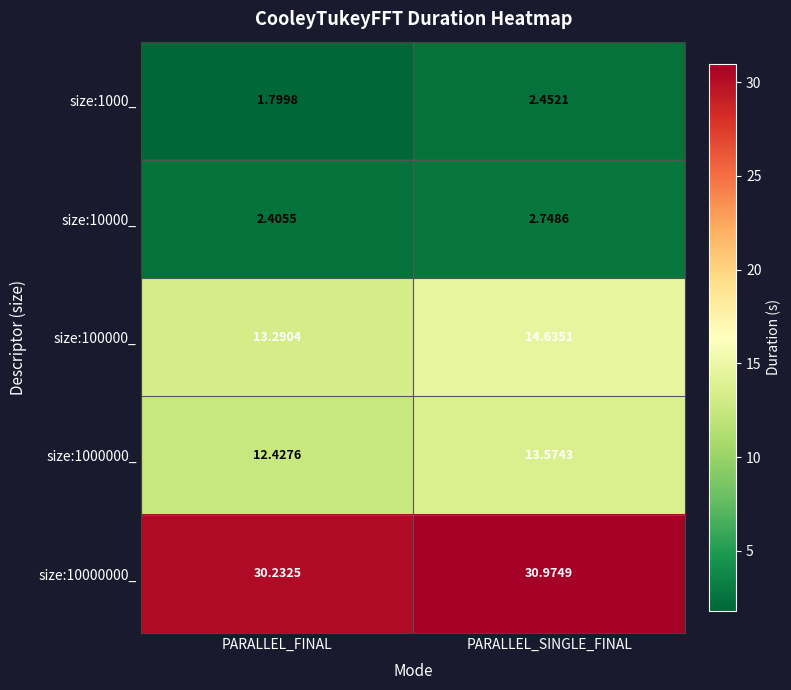

At which label is size:1000_ closest to 2?

PARALLEL_FINAL